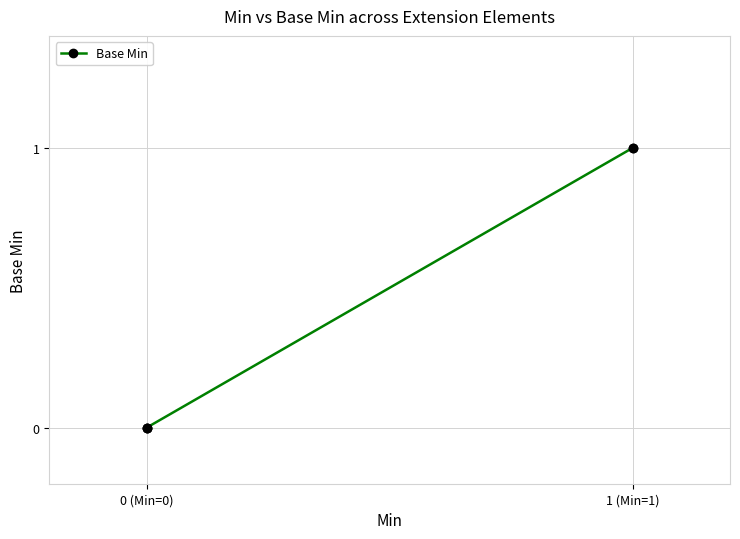

Does the chart have visible grid lines?

Yes